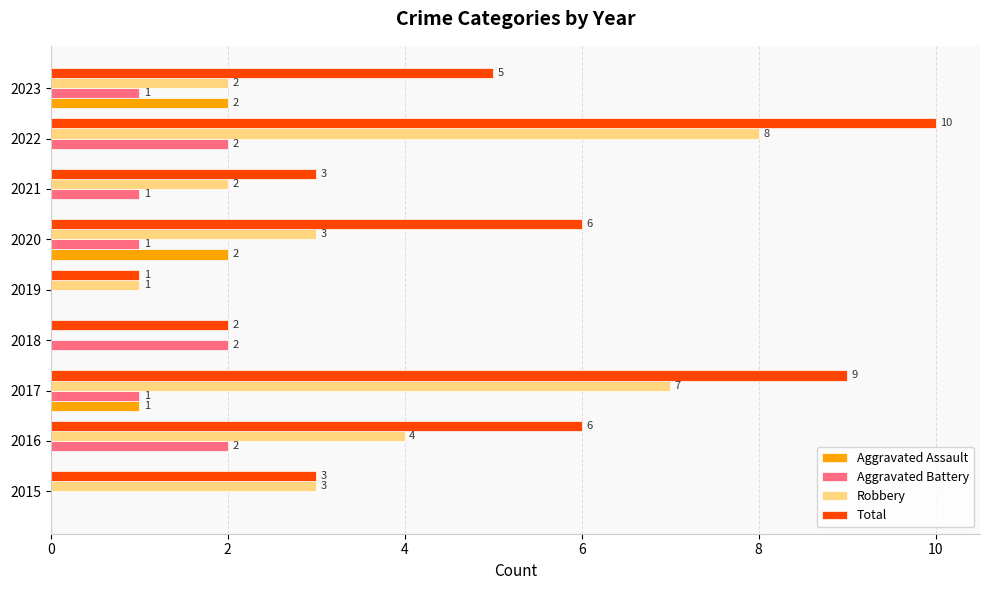

What is the maximum value shown in the chart?

10